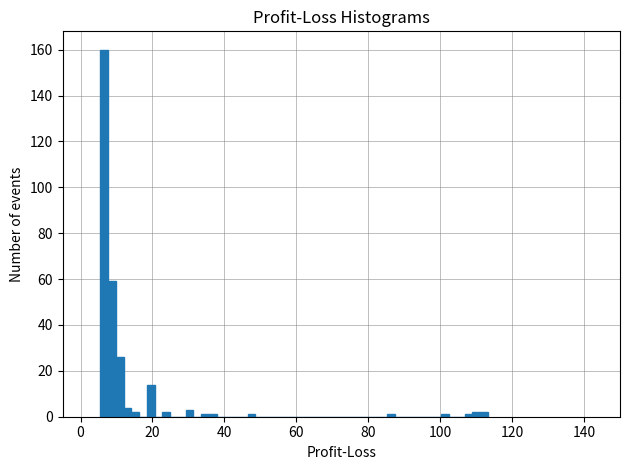

Around what value on the x-axis is the tallest bar? Give the approximate position of its centre, as read against the axis.

6